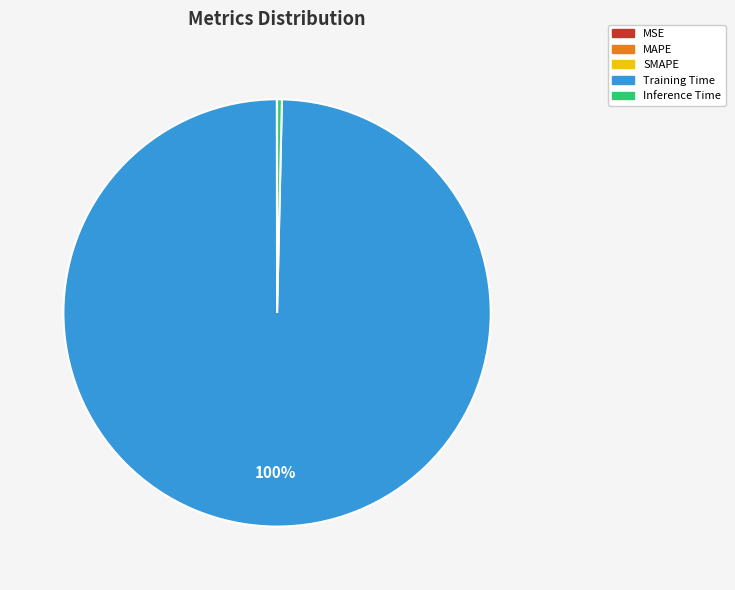

What is the largest slice in the pie chart?

Training Time